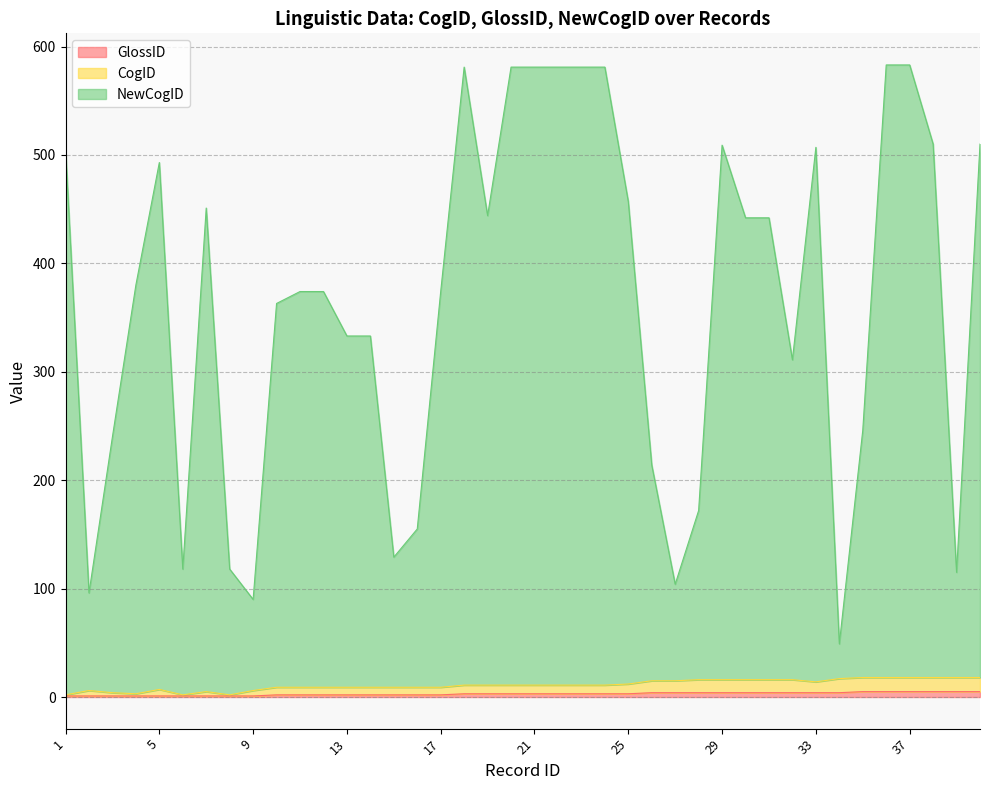

True or false: GlossID and CogID intersect in this chart.

False